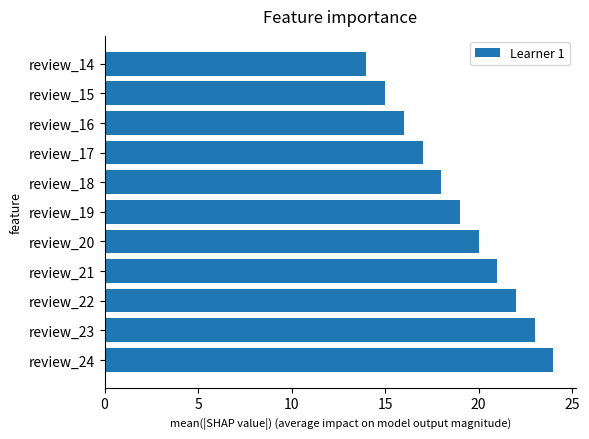

Which label corresponds to the smallest value in the chart?

review_14